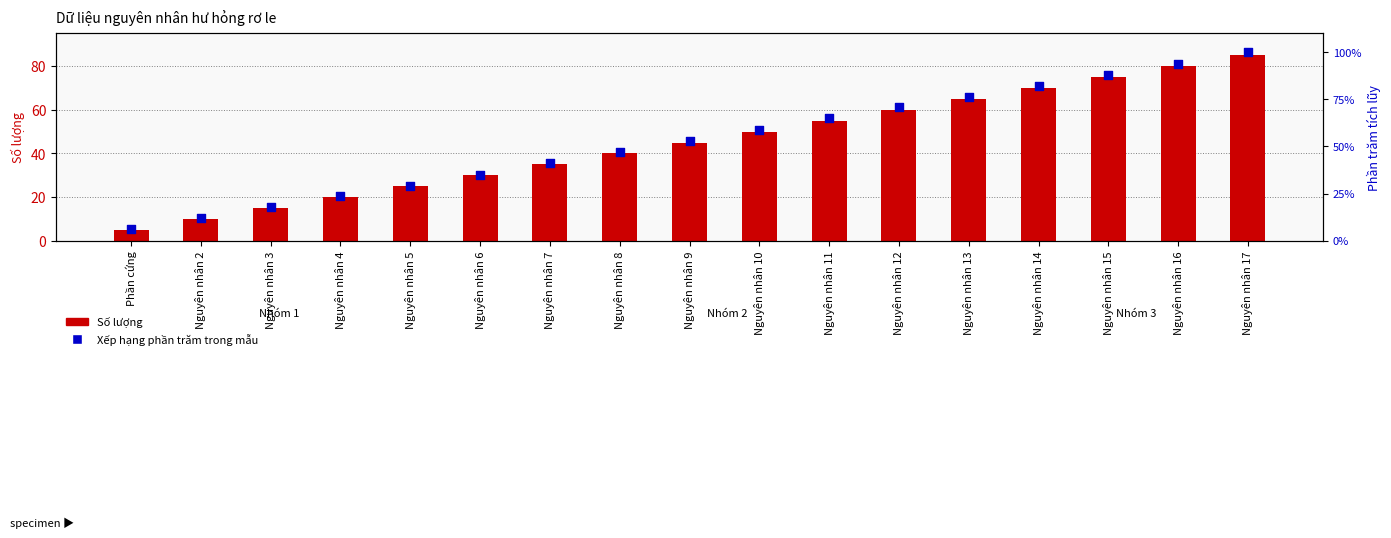

What is the total value across all series at Nguyên nhân 5?

54